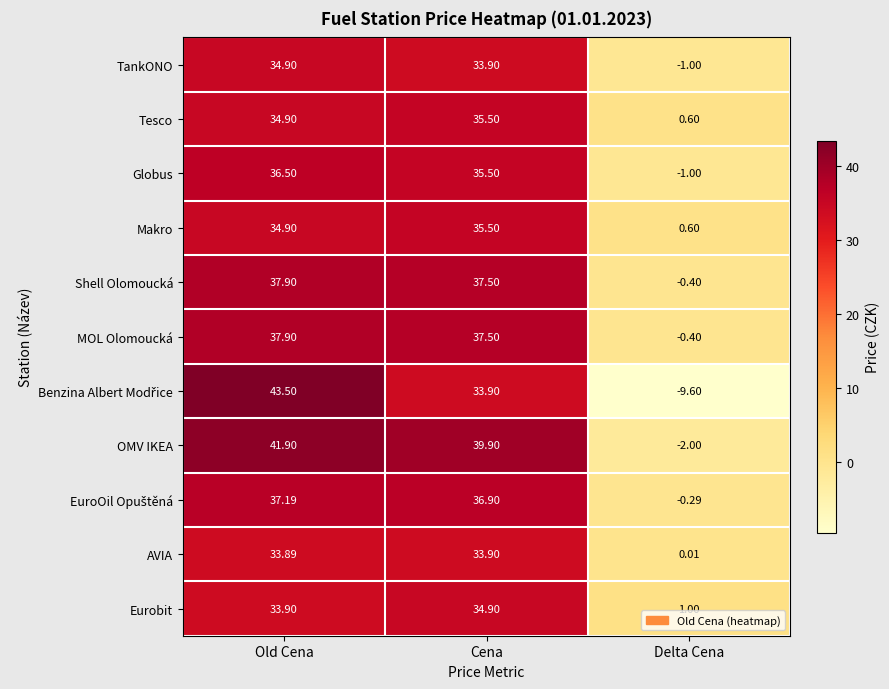

Count the number of data series in this chart.

11